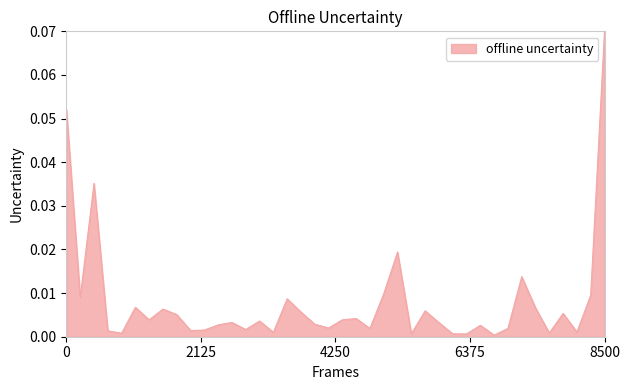

At which category does the chart reach its peak across all series?

8500